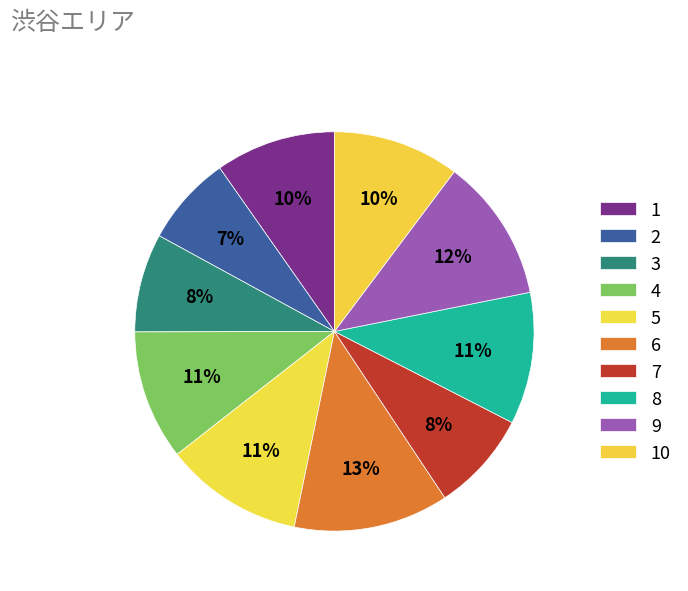

Combined, do 2 and 8 account for over 50%?

No